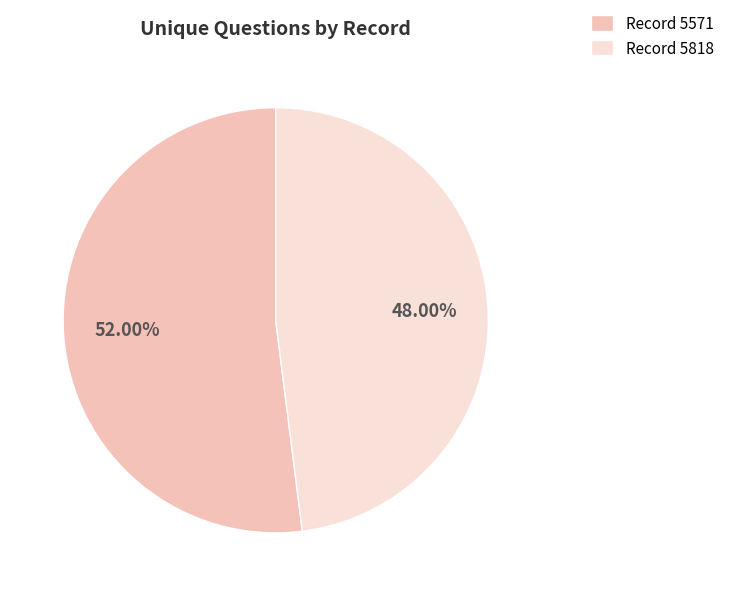

Does Record 5818 account for over 50% of the chart?

No